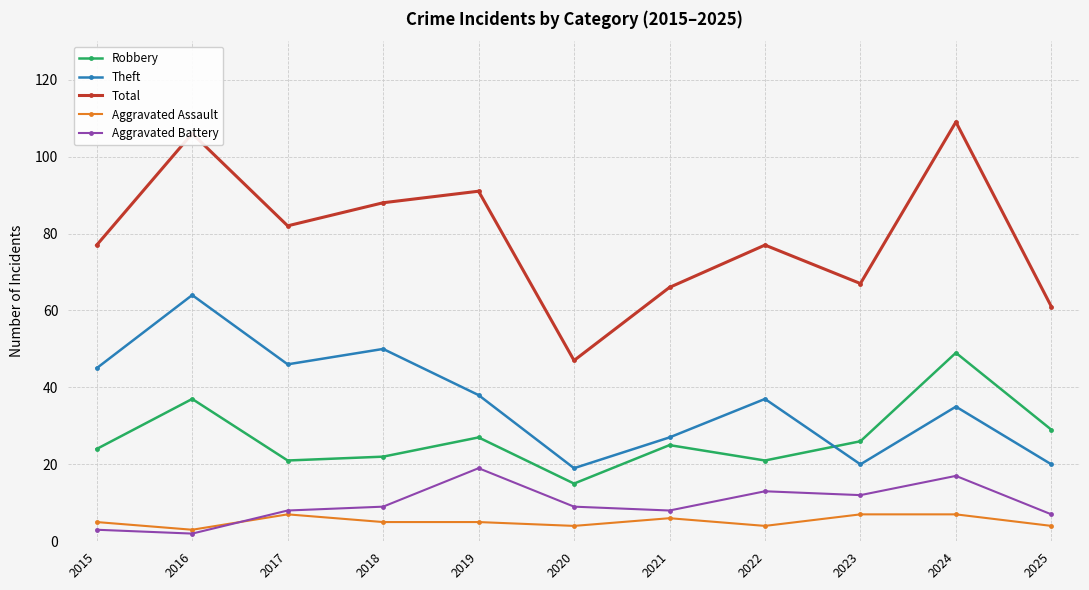

What is the difference between the second highest and second lowest values in the Aggravated Assault series?

3